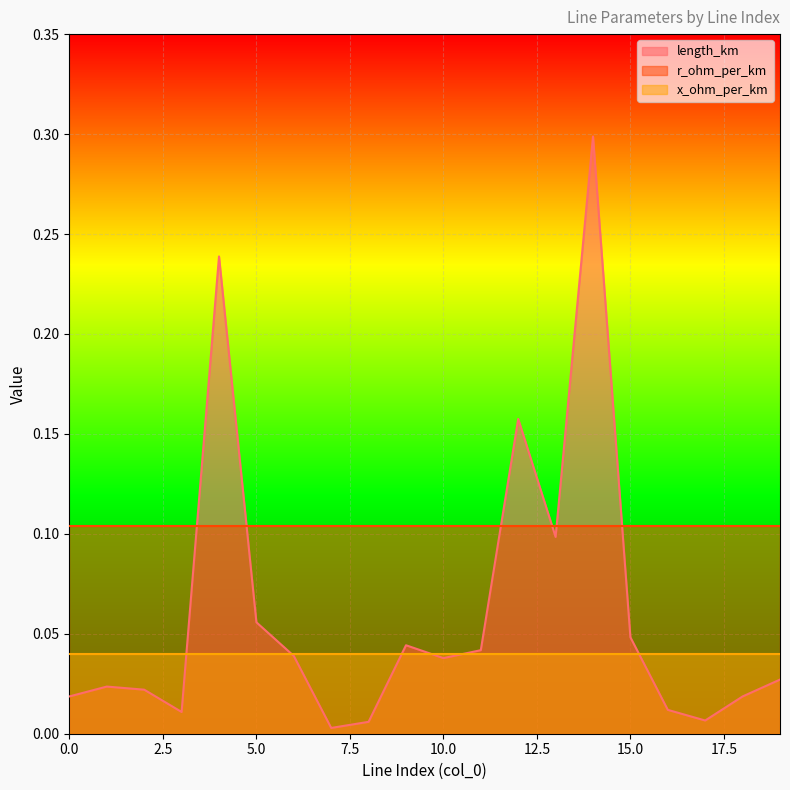

List the series in order of their overall mean, highest first.

r_ohm_per_km, length_km, x_ohm_per_km